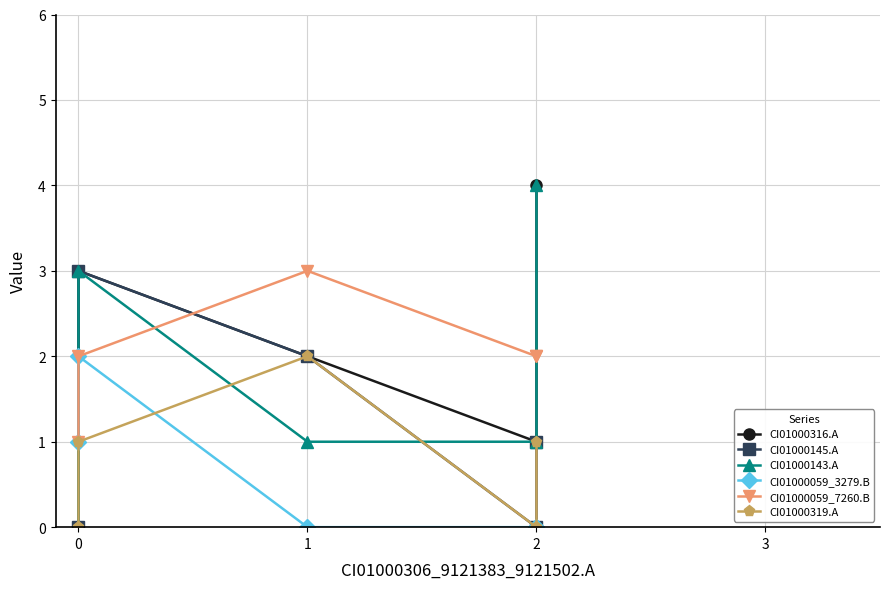

Which series has the largest range (max minus min)?

CI01000316.A